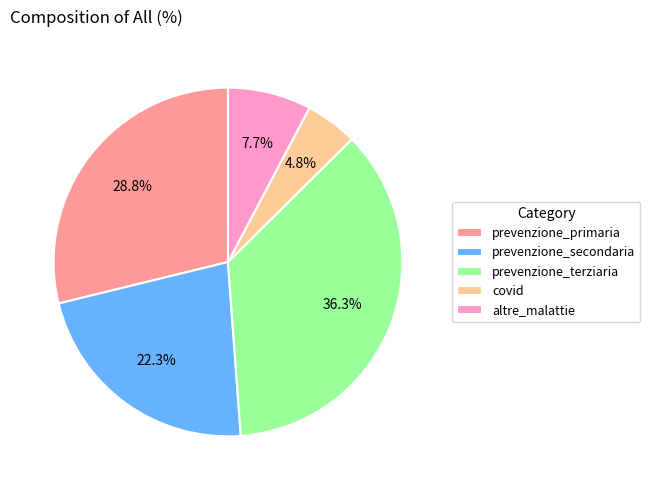

True or false: altre_malattie accounts for 8% of the total.

True